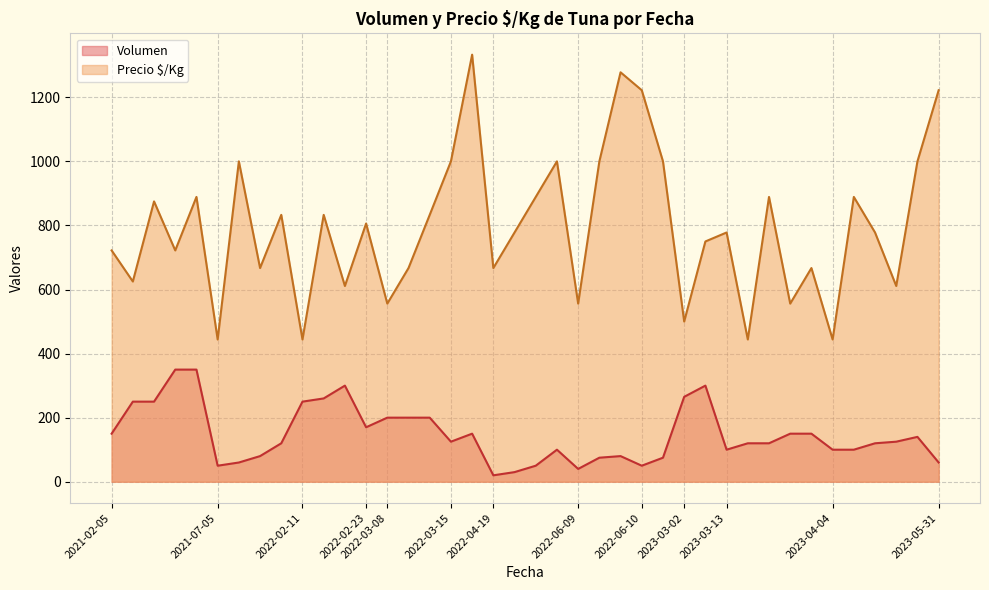

Which series has the largest total across all categories?

Precio $/Kg